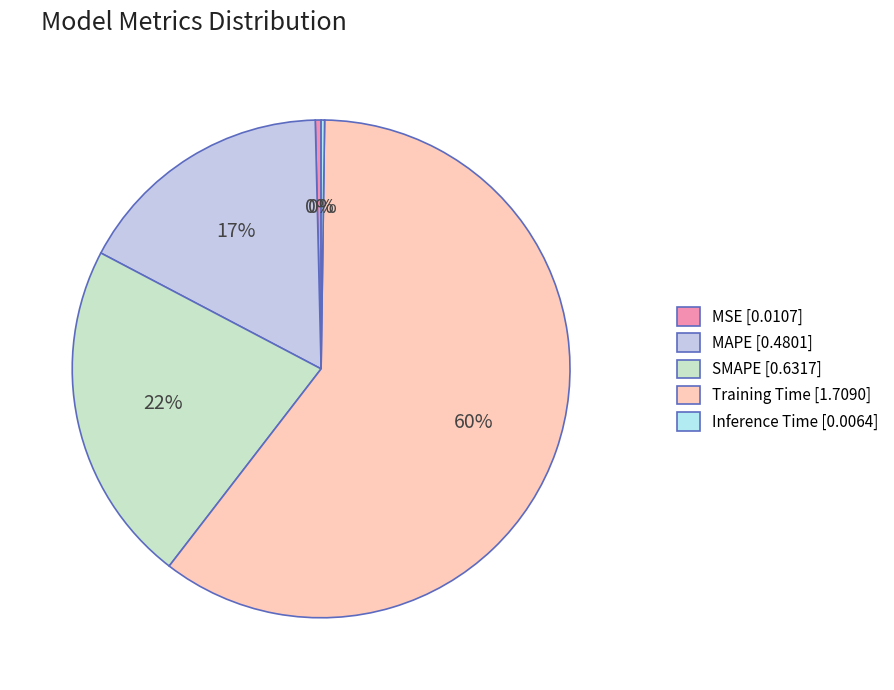

To the nearest percent, what is the combined percentage of SMAPE and Inference Time?

22%